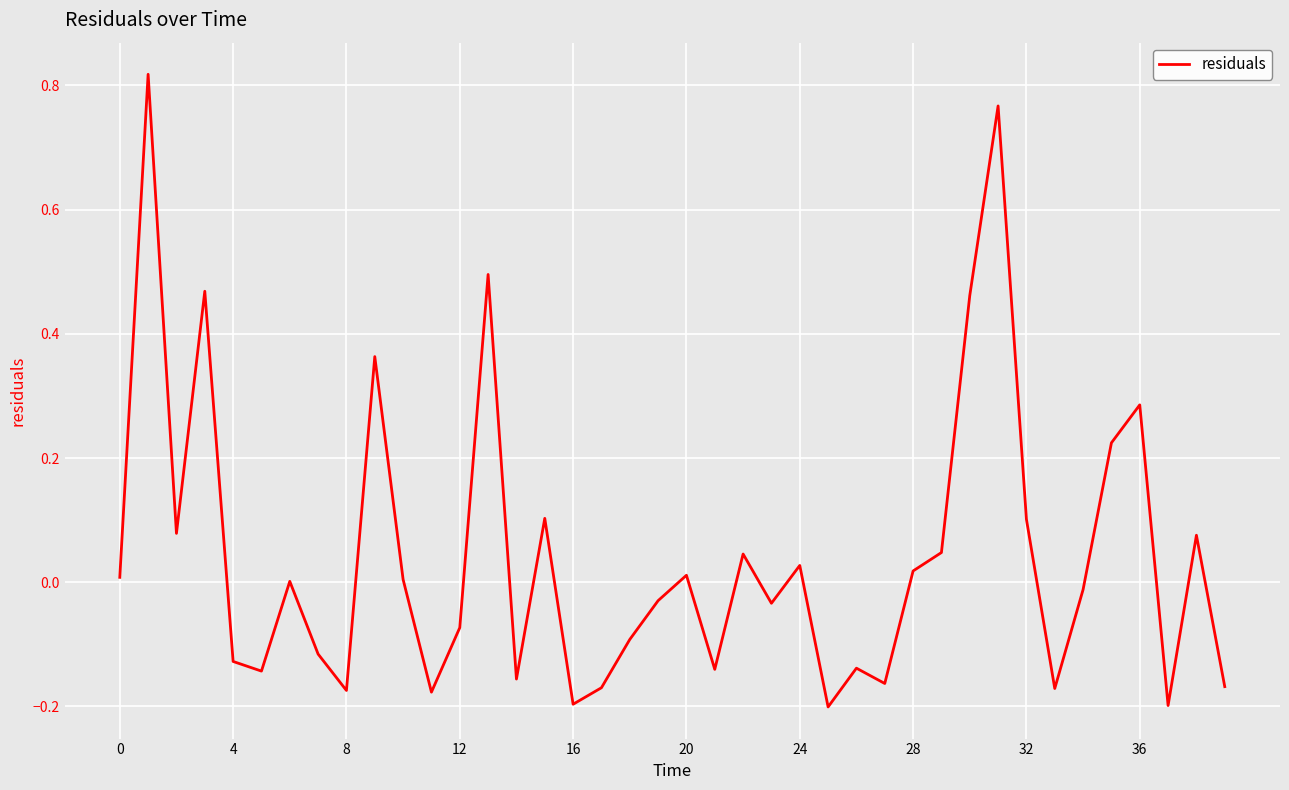

What is the difference between the maximum and minimum values?

1.0